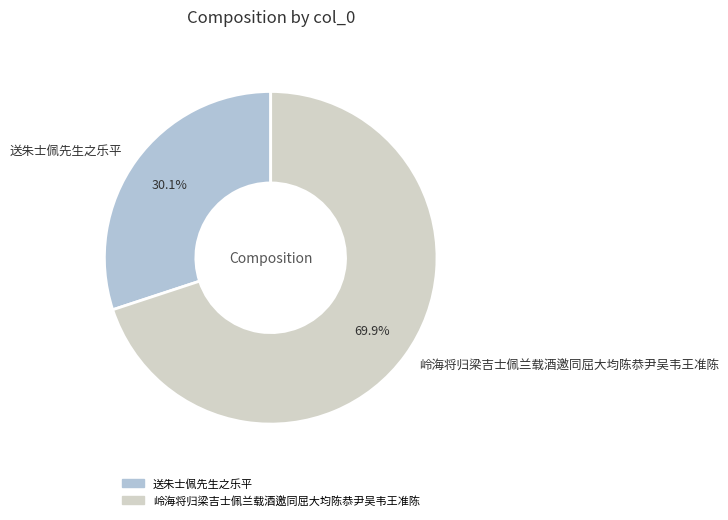

The 送朱士佩先生之乐平 slice represents 20% of the pie. True or false?

False